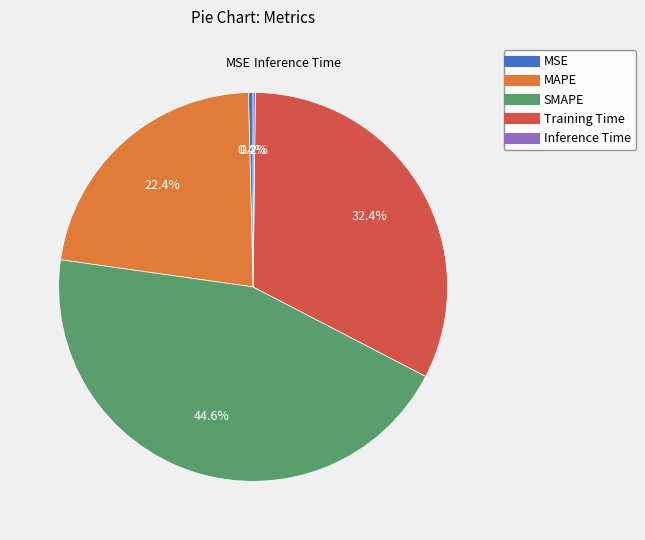

Which has a higher value, MAPE or Training Time?

Training Time